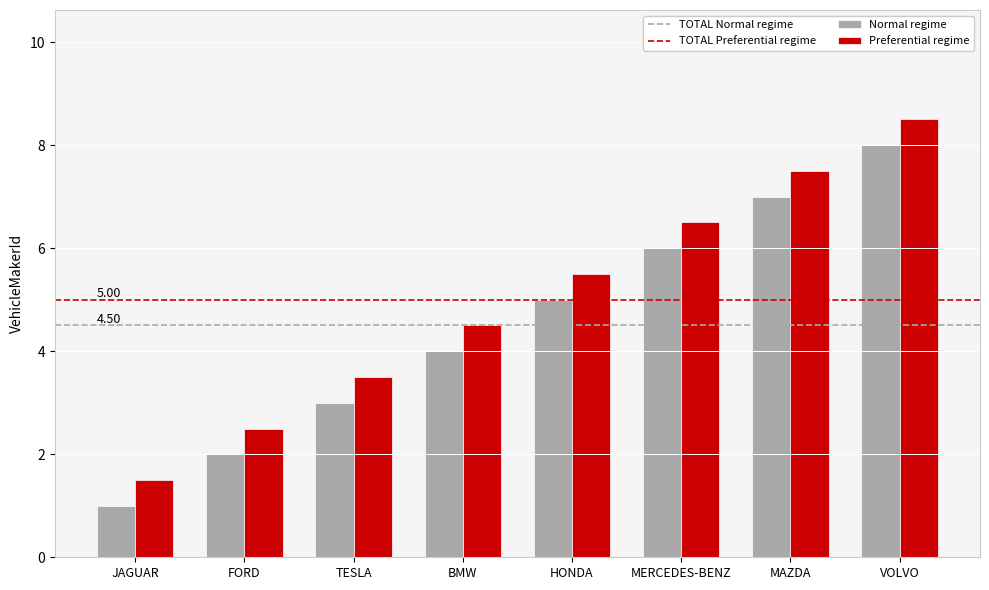

What is the average value of the Preferential regime series?

5.0